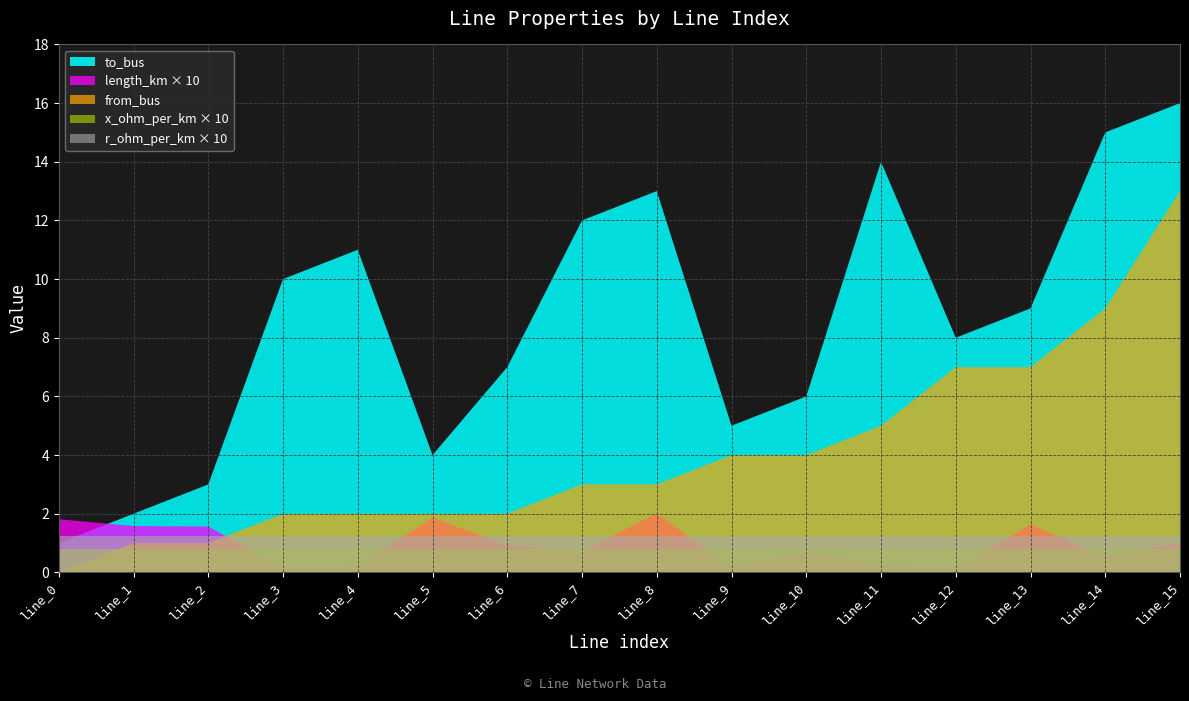

Reading right to left, transcribe all the data shown in this chart.

to_bus: line_15=16.0	line_14=15.0	line_13=9.0	line_12=8.0	line_11=14.0	line_10=6.0	line_9=5.0	line_8=13.0	line_7=12.0	line_6=7.0	line_5=4.0	line_4=11.0	line_3=10.0	line_2=3.0	line_1=2.0	line_0=1.0
length_km: line_15=0.1	line_14=0.1	line_13=0.2	line_12=0.0	line_11=0.0	line_10=0.1	line_9=0.0	line_8=0.2	line_7=0.1	line_6=0.1	line_5=0.2	line_4=0.0	line_3=0.0	line_2=0.2	line_1=0.2	line_0=0.2
from_bus: line_15=13.0	line_14=9.0	line_13=7.0	line_12=7.0	line_11=5.0	line_10=4.0	line_9=4.0	line_8=3.0	line_7=3.0	line_6=2.0	line_5=2.0	line_4=2.0	line_3=2.0	line_2=1.0	line_1=1.0	line_0=0.0
x_ohm_per_km: line_15=0.1	line_14=0.1	line_13=0.1	line_12=0.1	line_11=0.1	line_10=0.1	line_9=0.1	line_8=0.1	line_7=0.1	line_6=0.1	line_5=0.1	line_4=0.1	line_3=0.1	line_2=0.1	line_1=0.1	line_0=0.1
r_ohm_per_km: line_15=0.1	line_14=0.1	line_13=0.1	line_12=0.1	line_11=0.1	line_10=0.1	line_9=0.1	line_8=0.1	line_7=0.1	line_6=0.1	line_5=0.1	line_4=0.1	line_3=0.1	line_2=0.1	line_1=0.1	line_0=0.1